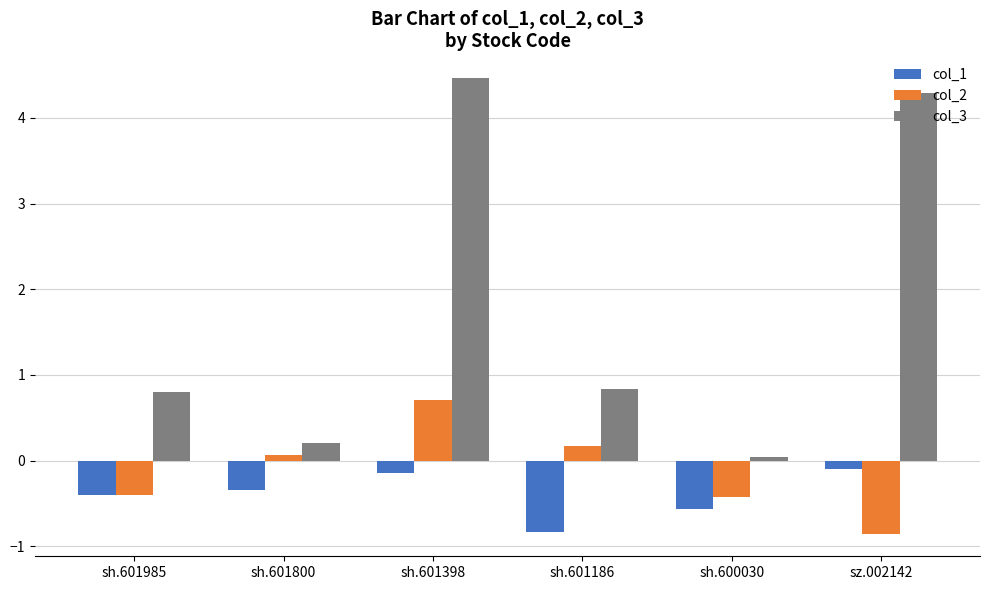

What is the label of the 6th bar from the left?

sz.002142